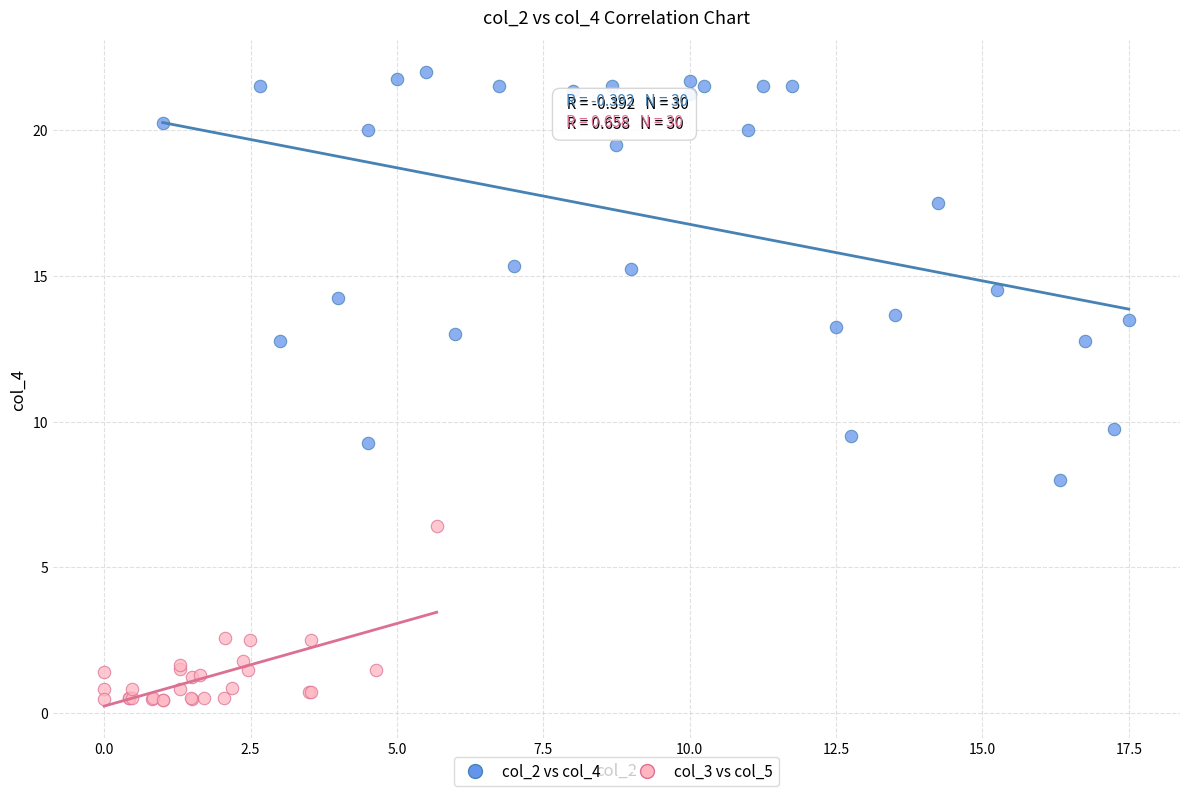

What are all the series names shown in the legend?

col_2 vs col_4, col_3 vs col_5